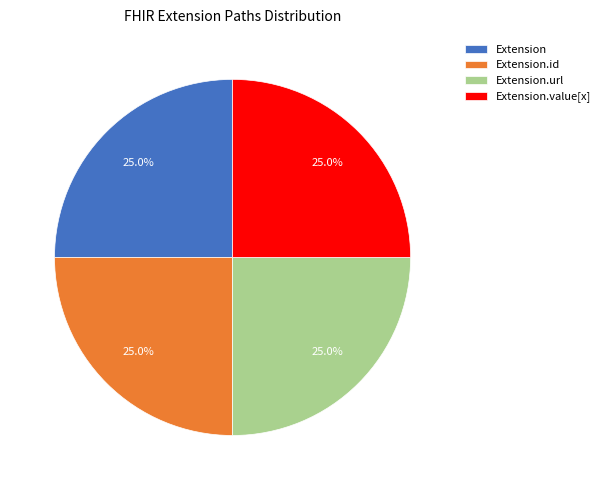

Does Extension.value[x] account for over 50% of the chart?

No